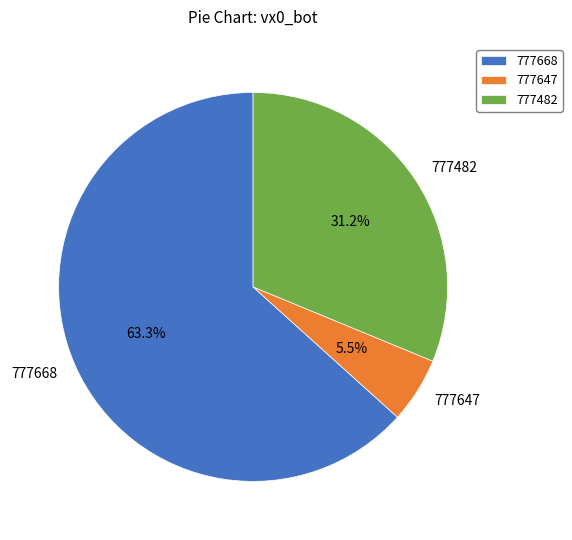

Is it true that 777668 is 63% of the pie?

True